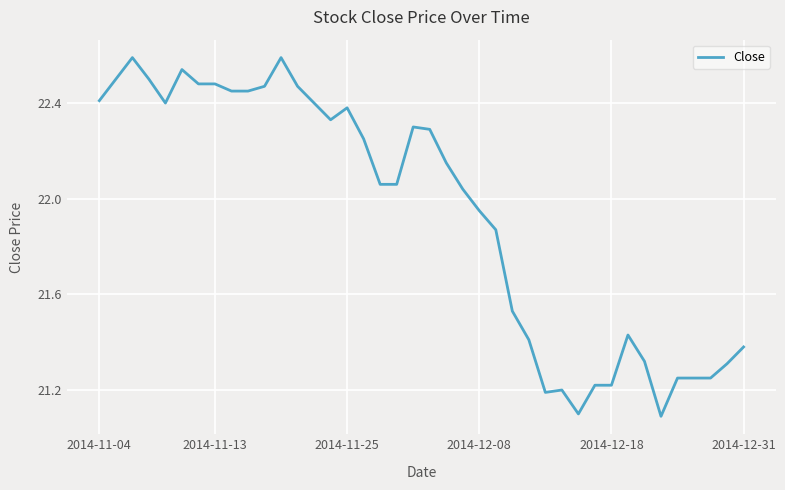

What is the maximum value shown in the chart?

22.6